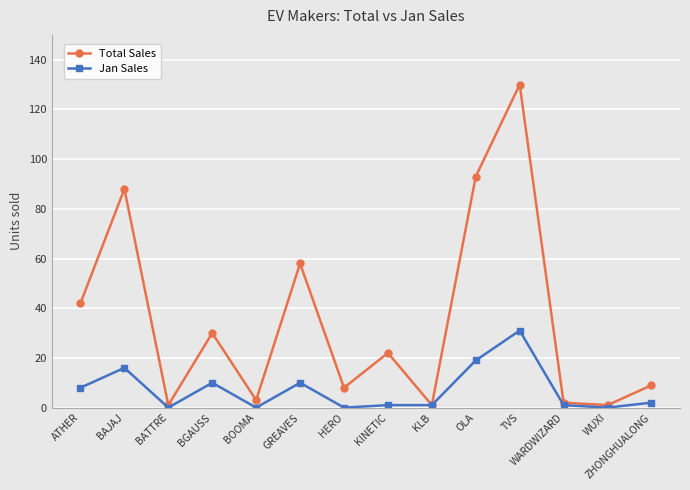

True or false: Total Sales has more than 0 points higher than both neighbors.

True